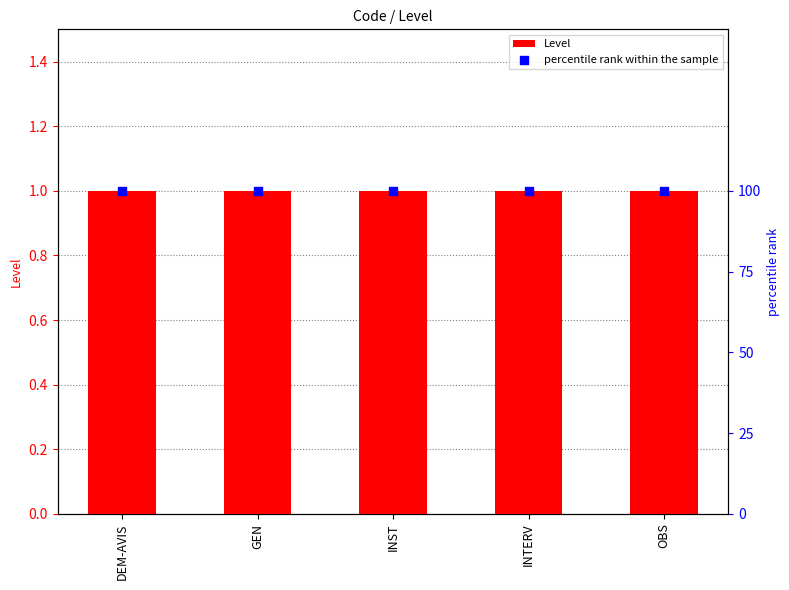

Which series has the largest Y range (max minus min)?

Level